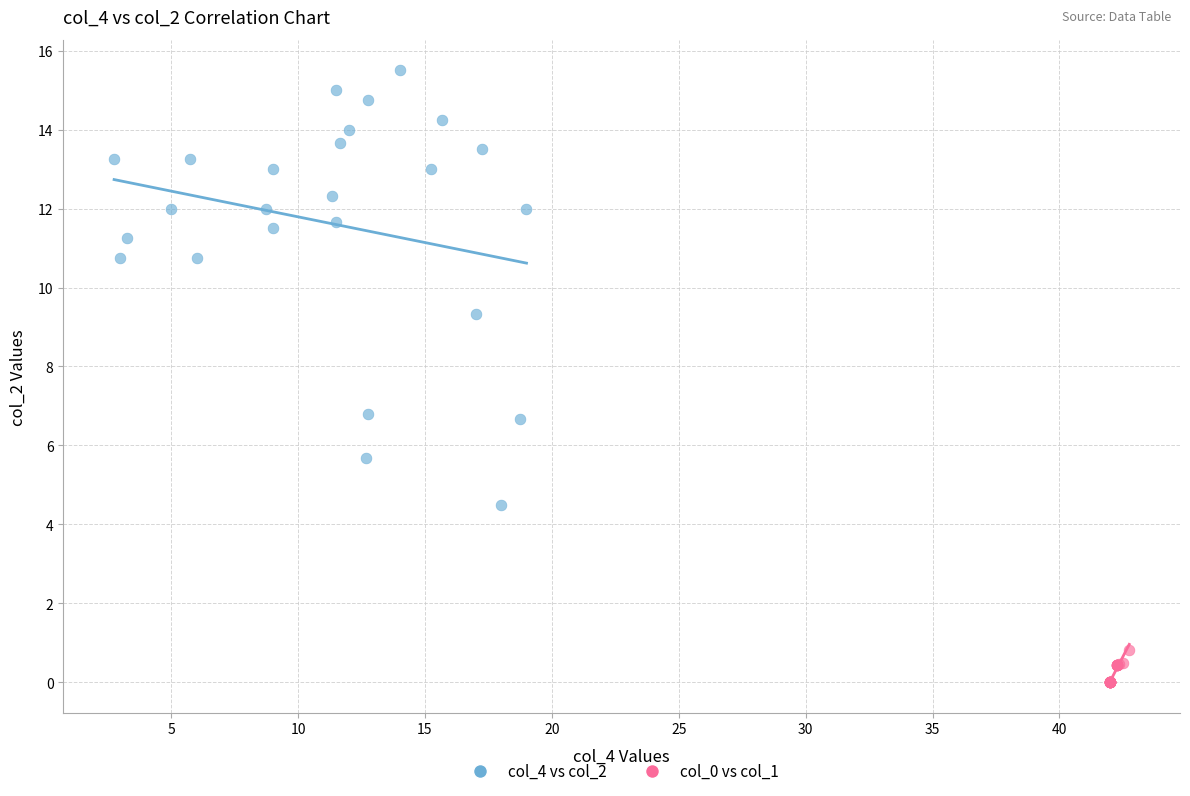

What are all the series names shown in the legend?

col_4 vs col_2, col_0 vs col_1